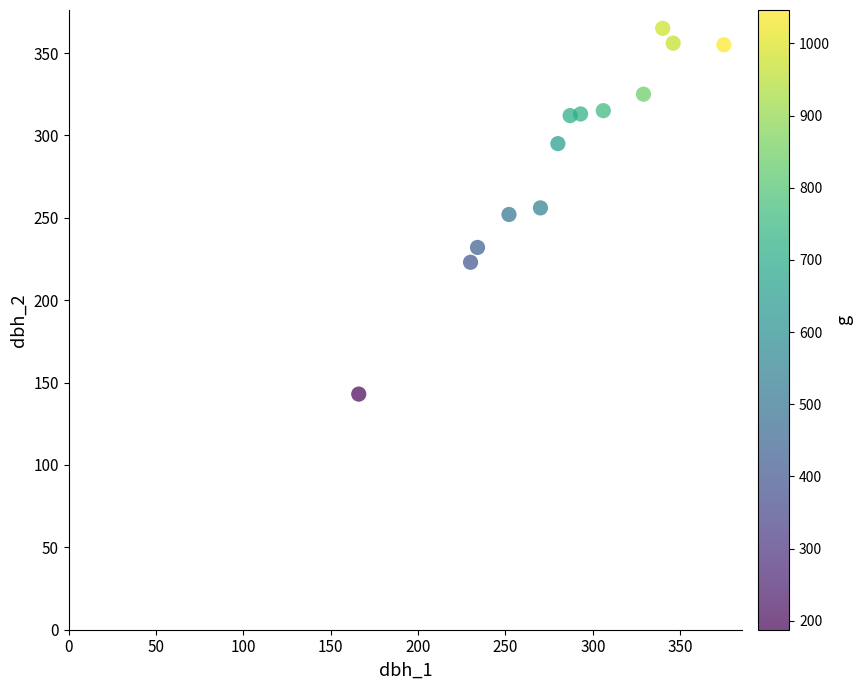

What is the range of Y values (max minus min)?

222